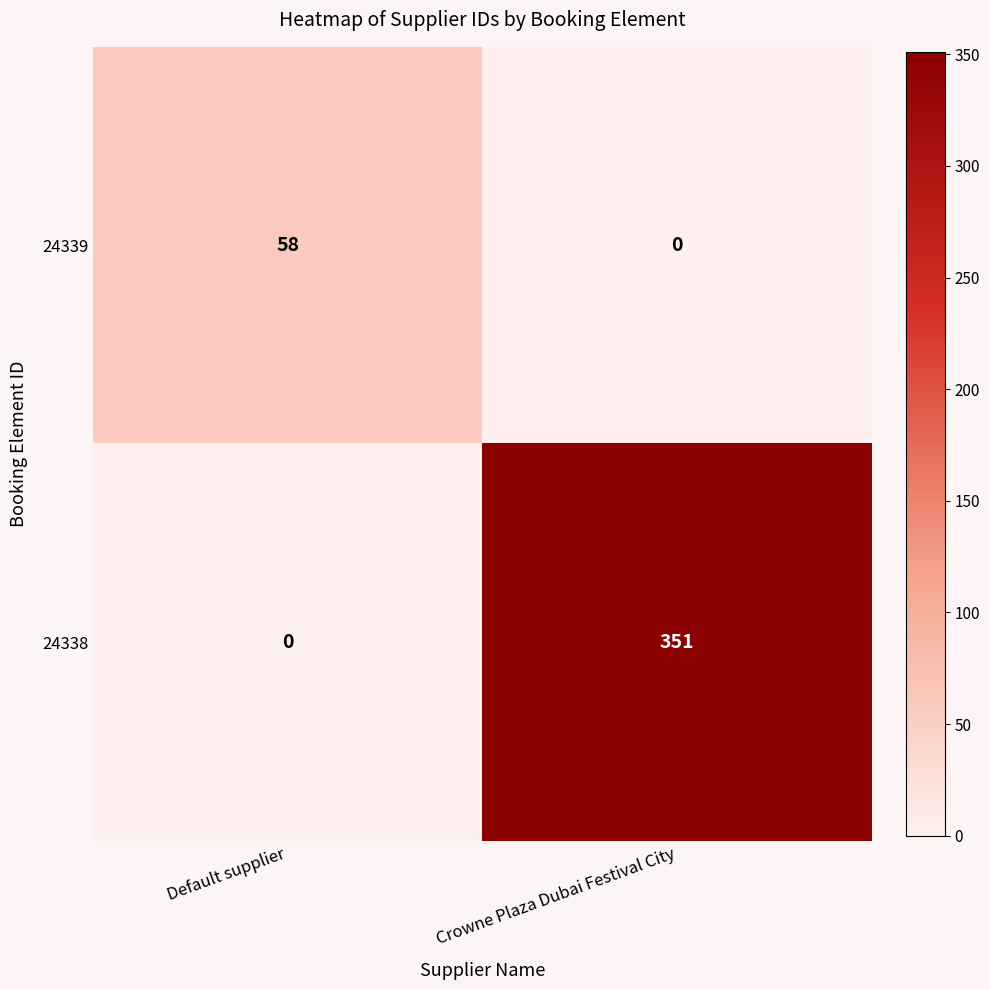

Which category has the highest value in the 24339 series?

Default supplier